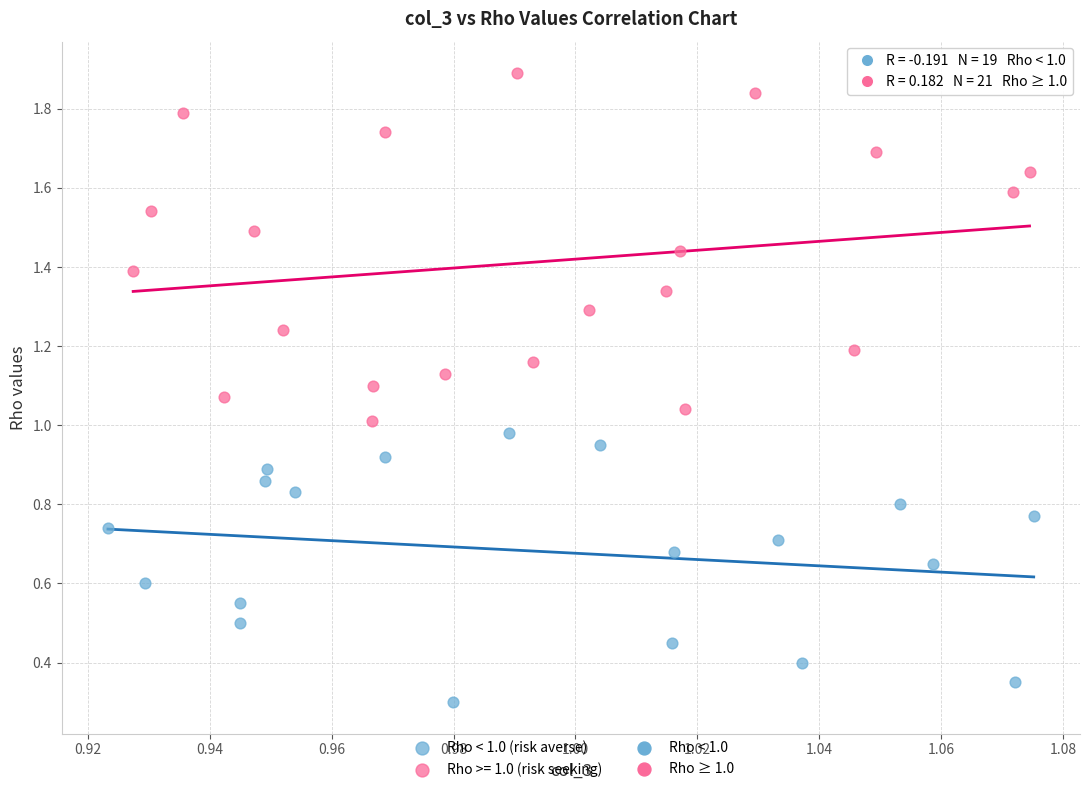

Which series reaches the minimum Y coordinate?

Rho < 1.0 (risk averse)